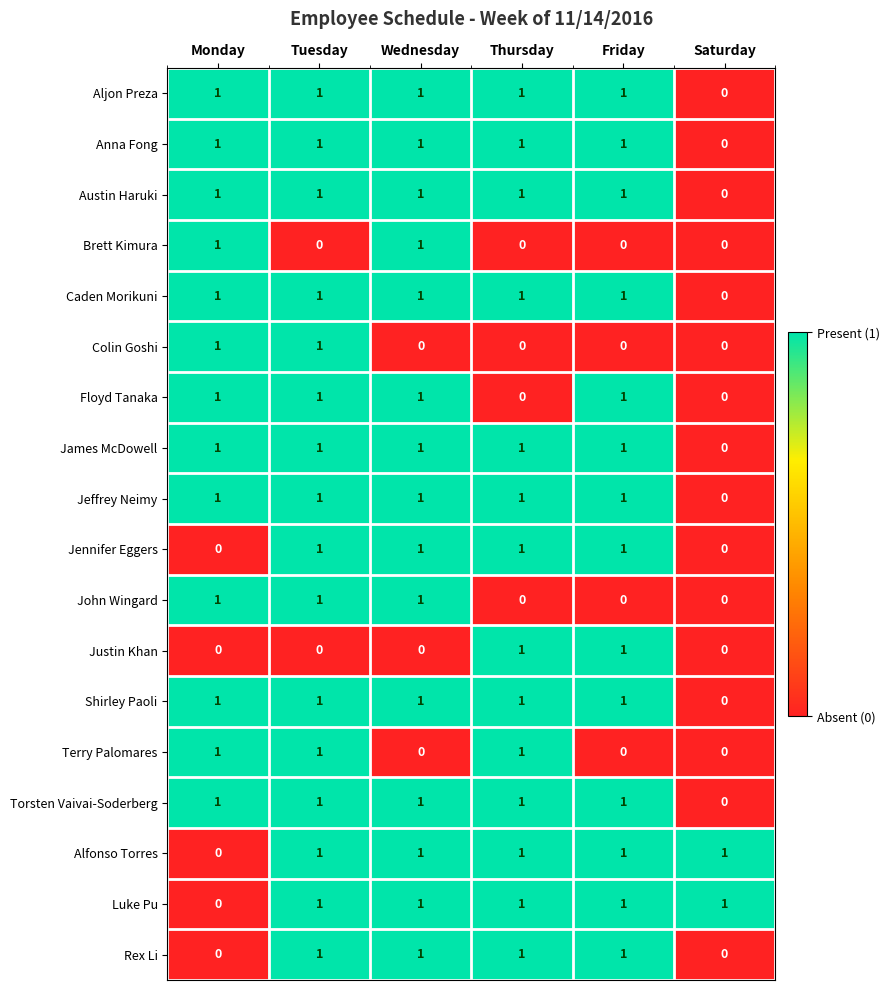

Count the number of data series in this chart.

18